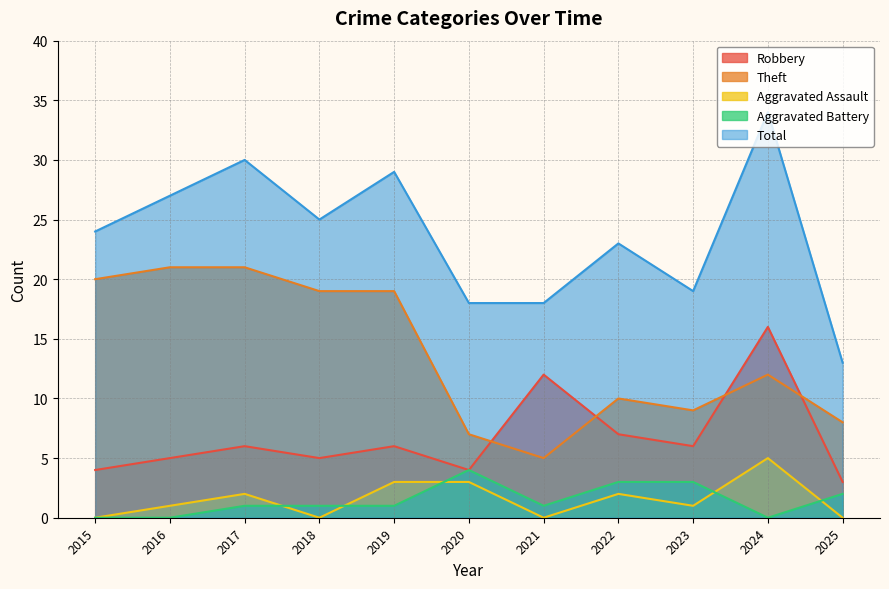

At how many categories does at least one series exceed 7?

11